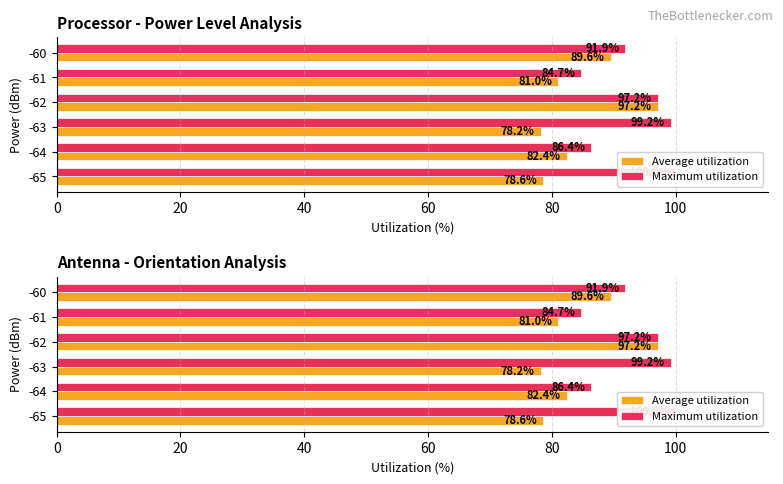

The value of Maximum utilization at -65 is 134.8. True or false?

False